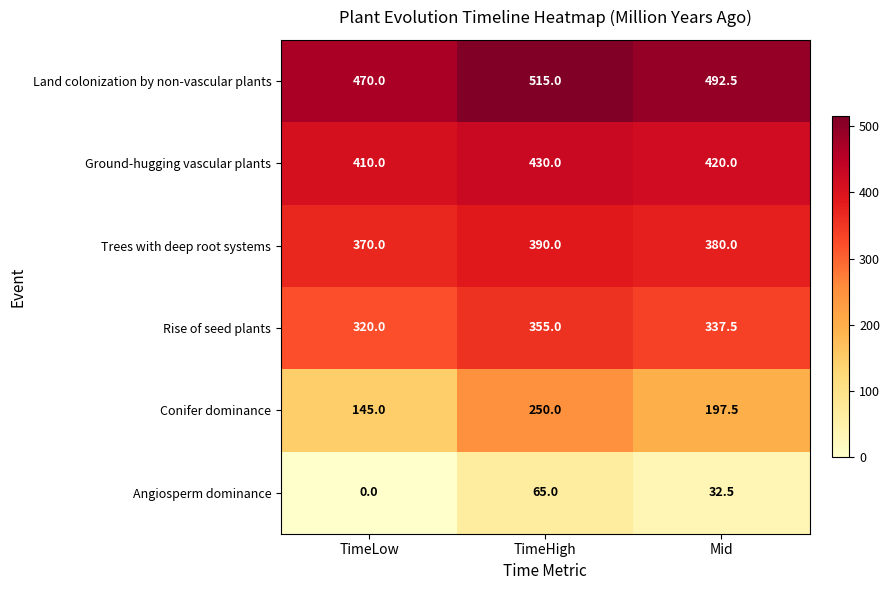

How many categories are shown in the chart?

3